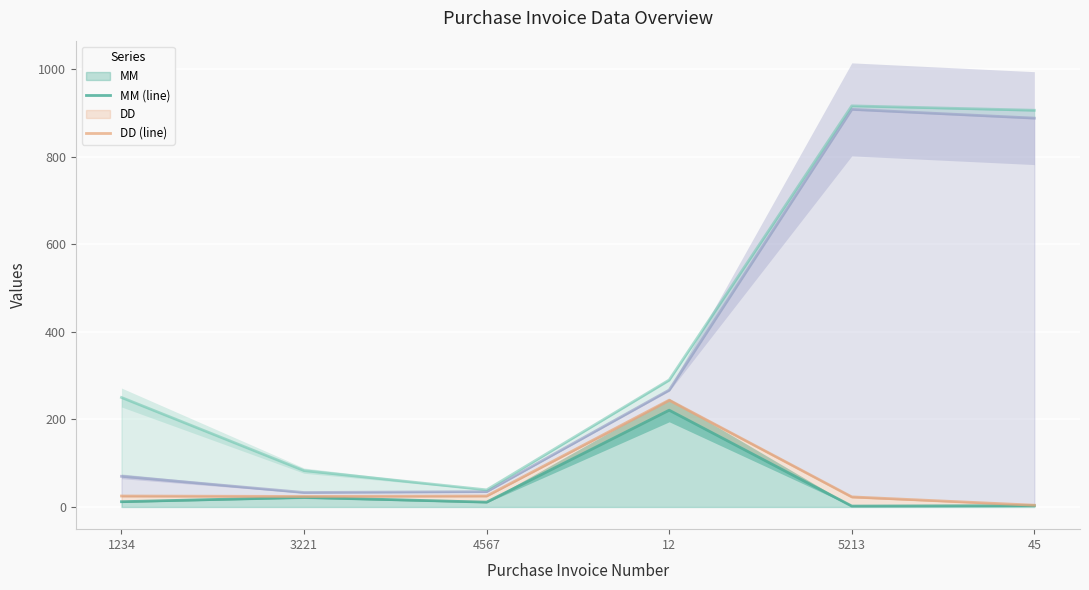

True or false: rate (line) has a value of 59 at 3221.

False